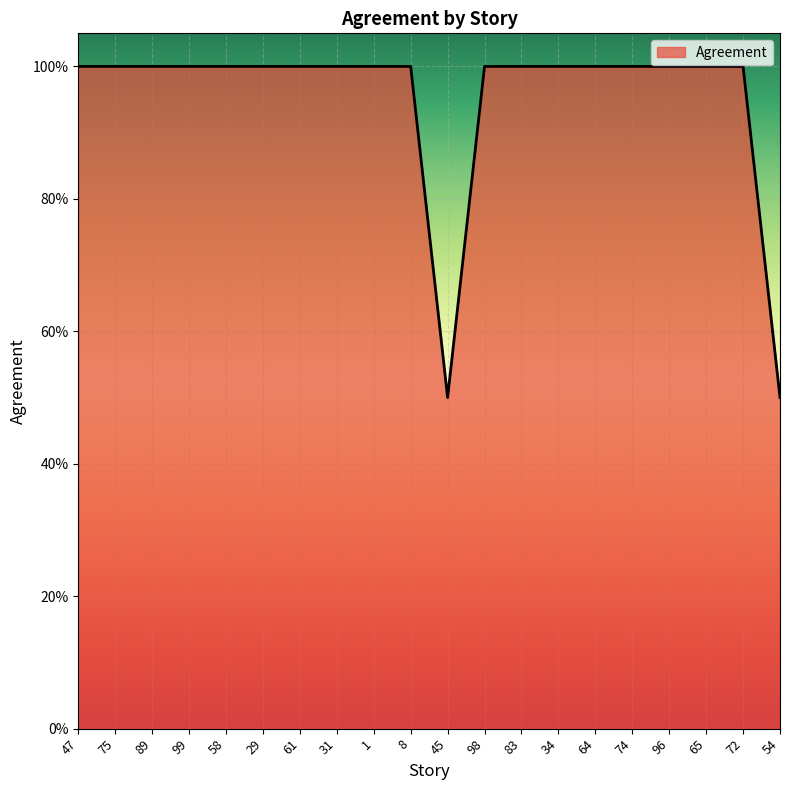

Reading right to left, extract all data points from this chart.

54=0.5	72=1.0	65=1.0	96=1.0	74=1.0	64=1.0	34=1.0	83=1.0	98=1.0	45=0.5	8=1.0	1=1.0	31=1.0	61=1.0	29=1.0	58=1.0	99=1.0	89=1.0	75=1.0	47=1.0